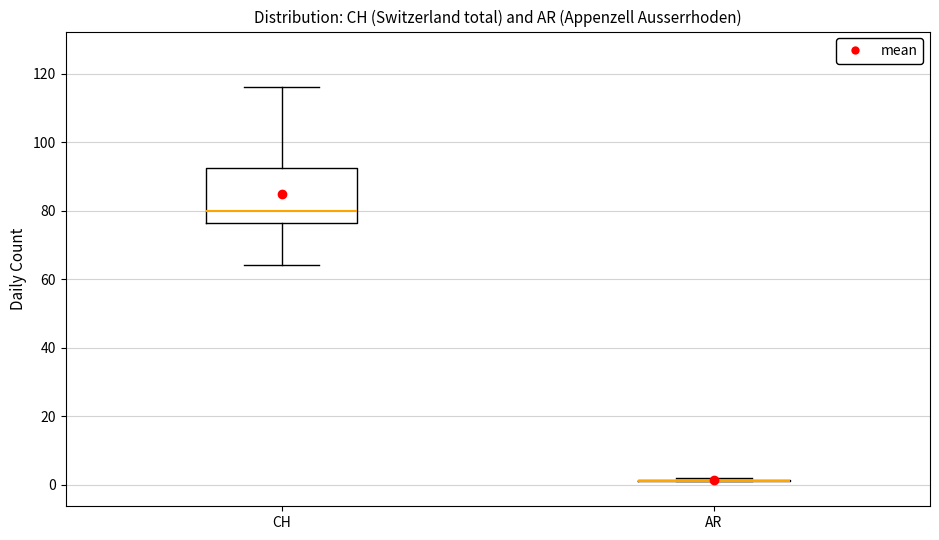

Reading left to right, transcribe this box plot: for each box, give where its median line is, the range the box spans, and where its two whiskers end, as read against the y-axis. The values are not printed on the chart, so give them approximately, as read against the axis.

CH: median 80, box 76 to 92, whiskers 64 to 116
AR: box collapsed to a line at 2, whiskers 2 to 2